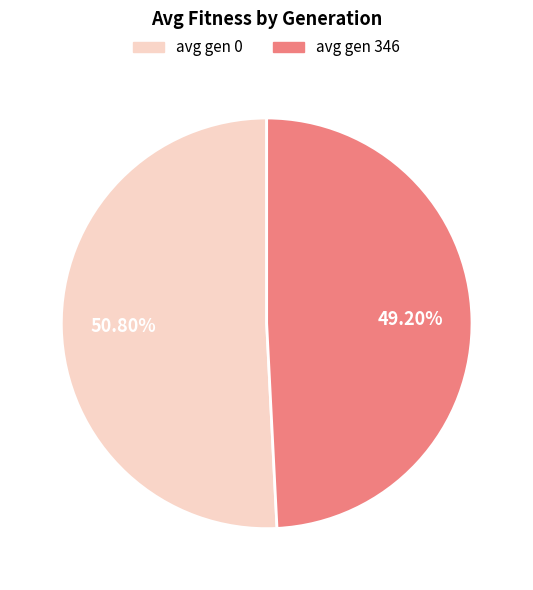

True or false: avg gen 346 accounts for 57% of the total.

False